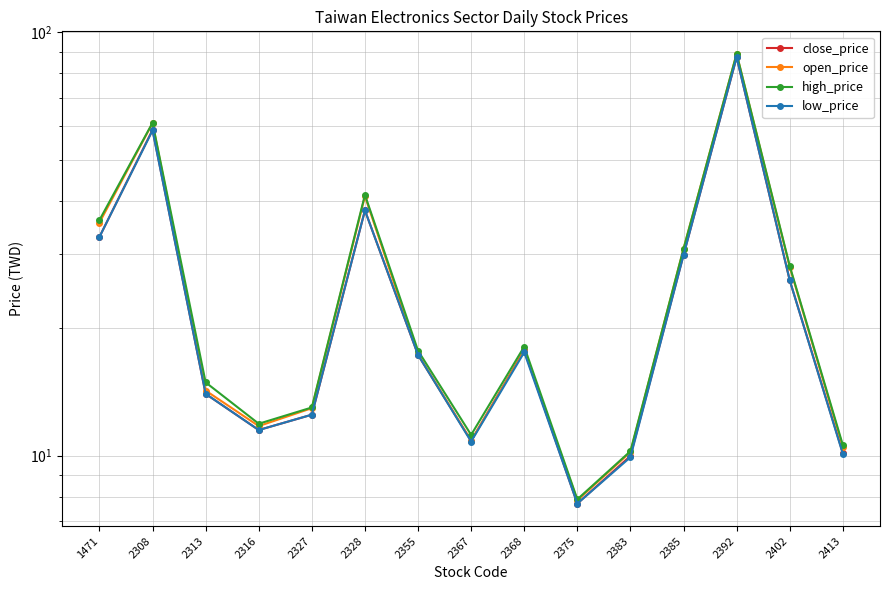

True or false: high_price has more than 2 points higher than both neighbors.

True